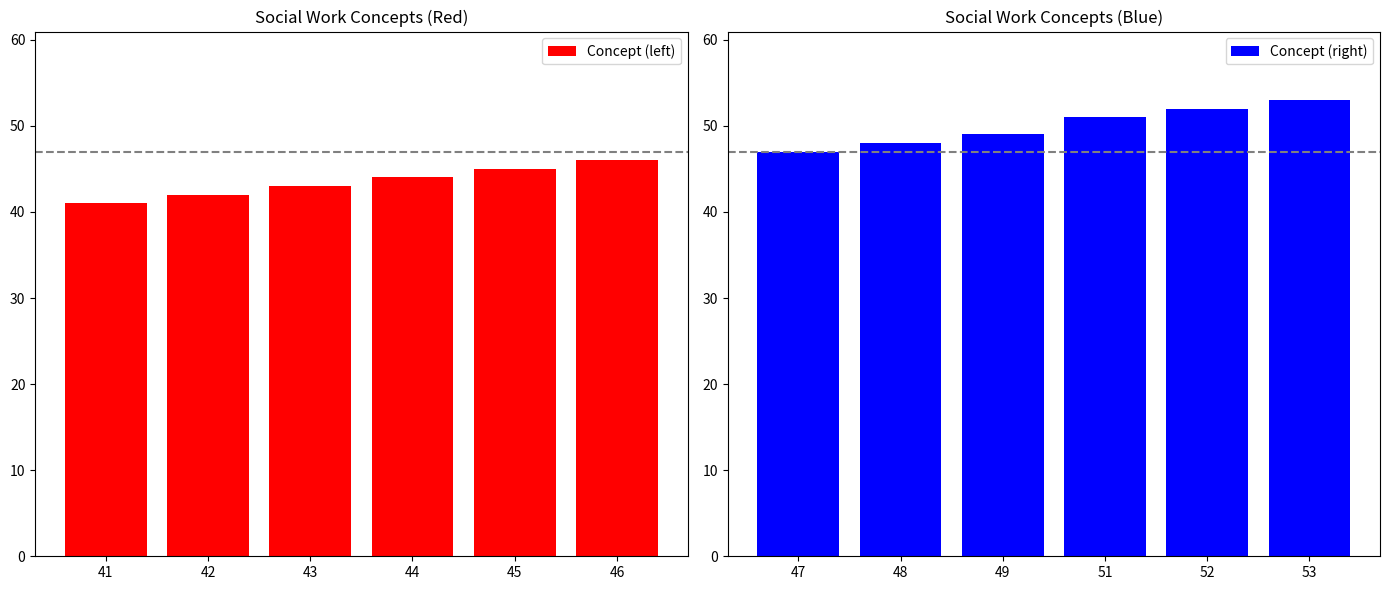

What is the sum of all Concept (left) values?

261